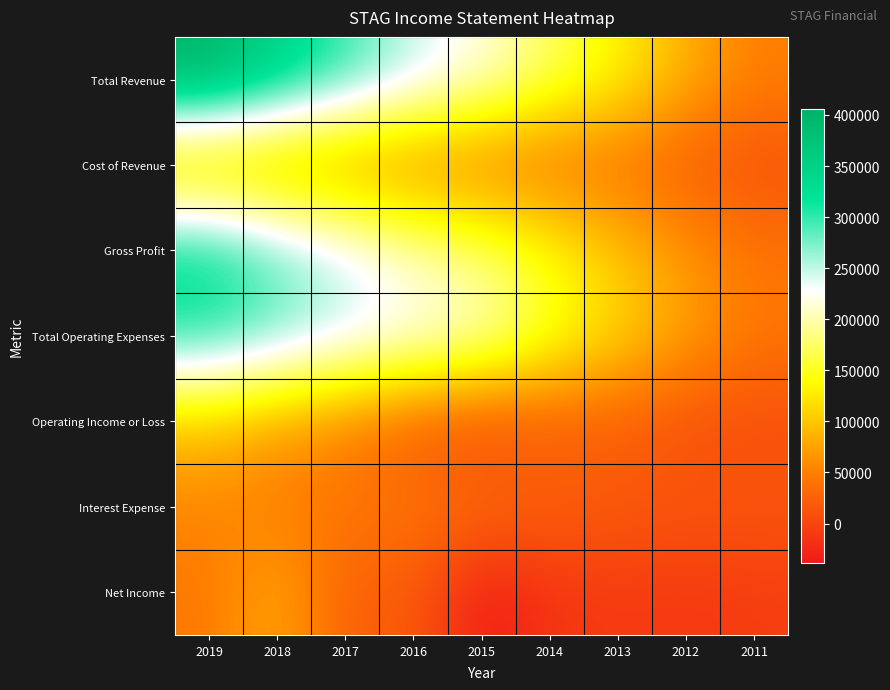

Reading left to right, list all the values displayed in this chart.

Total Revenue: 2019=406000	2018=351000	2017=301100	2016=250200	2015=218600	2014=173800	2013=133900	2012=84100	2011=49800
Cost of Revenue: 2019=73900	2018=69000	2017=57700	2016=48900	2015=42600	2014=33400	2013=37400	2012=19700	2011=9300
Gross Profit: 2019=332100	2018=282000	2017=243400	2016=201300	2015=176000	2014=140400	2013=96500	2012=64400	2011=40500
Total Operating Expenses: 2019=308100	2018=278200	2017=250700	2016=233600	2015=216900	2014=156200	2013=113500	2012=76000	2011=43800
Operating Income or Loss: 2019=97800	2018=72800	2017=50400	2016=16700	2015=1800	2014=17600	2013=20400	2012=8100	2011=6000
Interest Expense: 2019=54600	2018=48800	2017=42700	2016=43000	2015=36100	2014=25100	2013=20300	2012=16100	2011=15700
Net Income: 2019=43800	2018=82400	2017=21100	2016=20200	2015=-38600	2014=-14900	2013=-9500	2012=-12000	2011=-7100